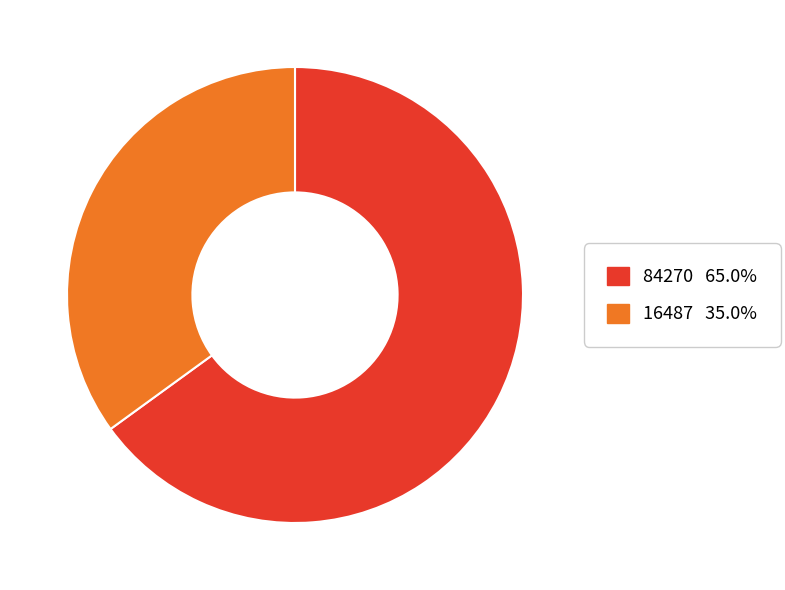

Approximately how many times larger is the value at 16487 compared to 84270?

0.5